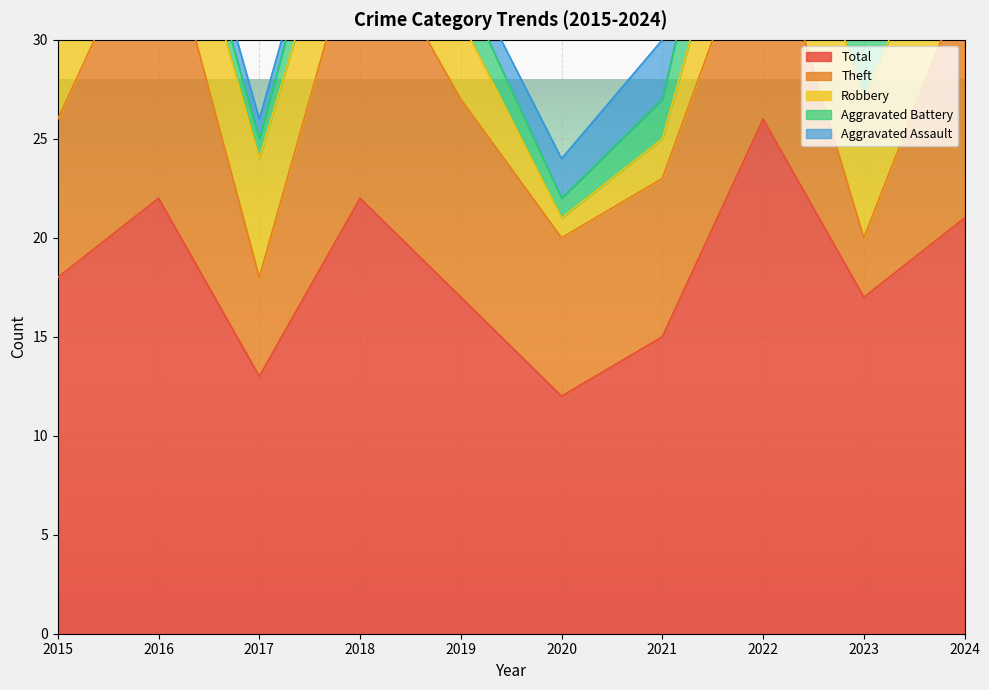

Is the value of Theft at 2024 greater than the value of Robbery at 2021?

Yes